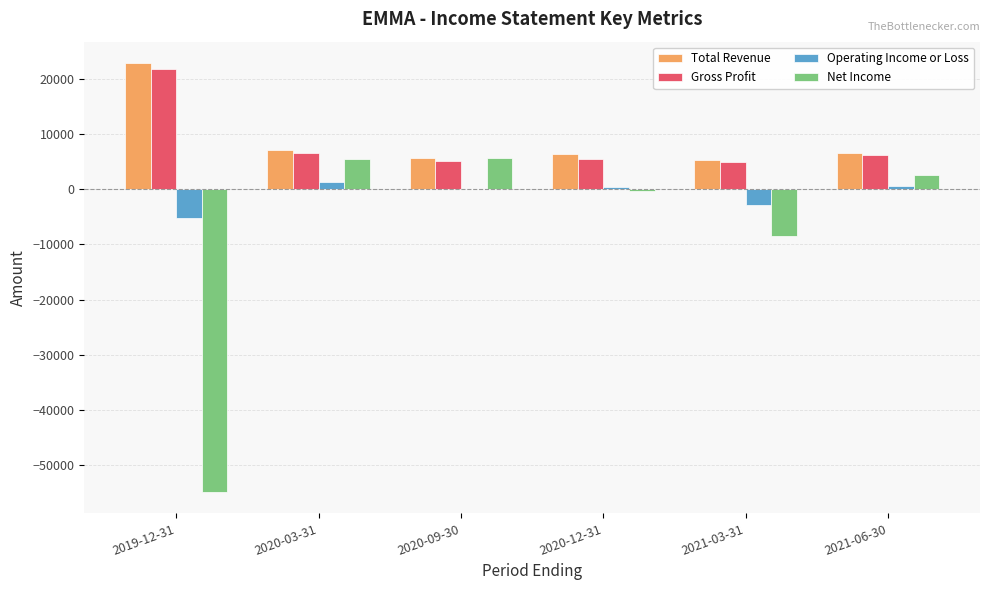

Which series has the largest range (max minus min)?

Net Income